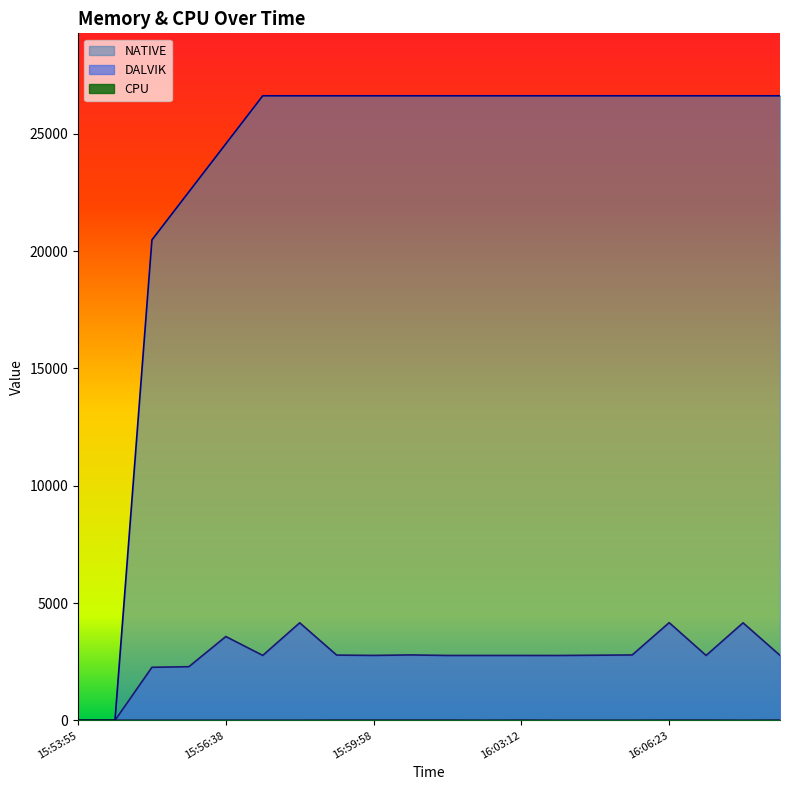

Which category has the highest value in the CPU series?

15:59:58